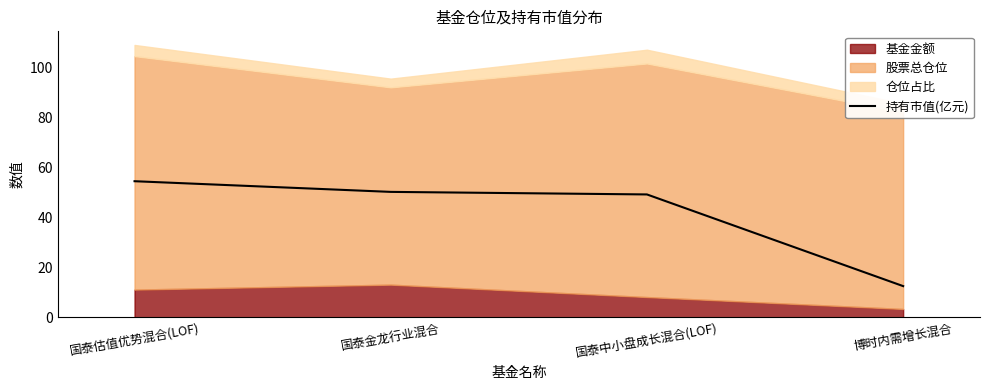

What is the change in value from 国泰金龙行业混合 to 国泰中小盘成长混合(LOF)?

-1.0